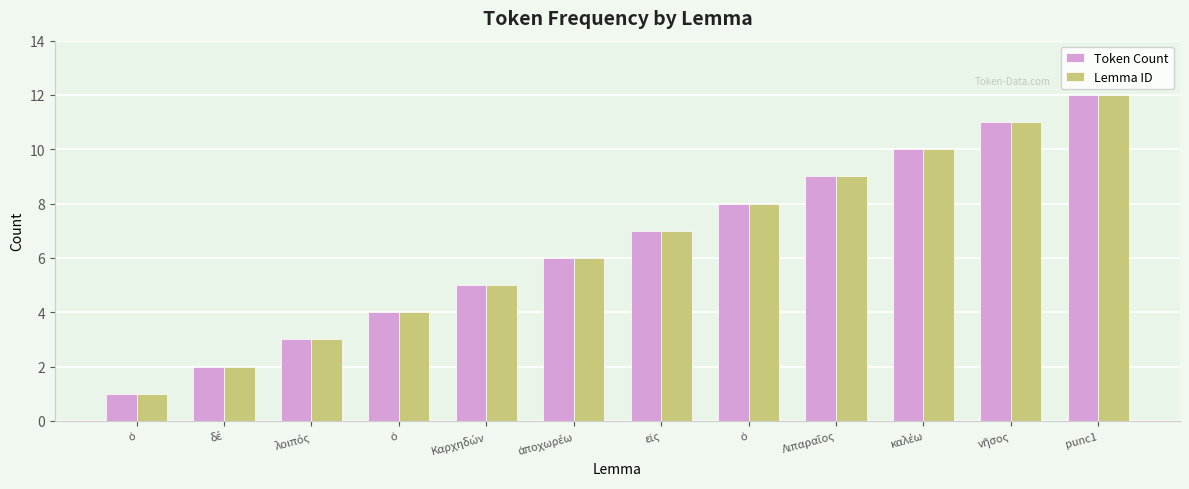

What is the label of the 6th bar from the left?

ἀποχωρέω